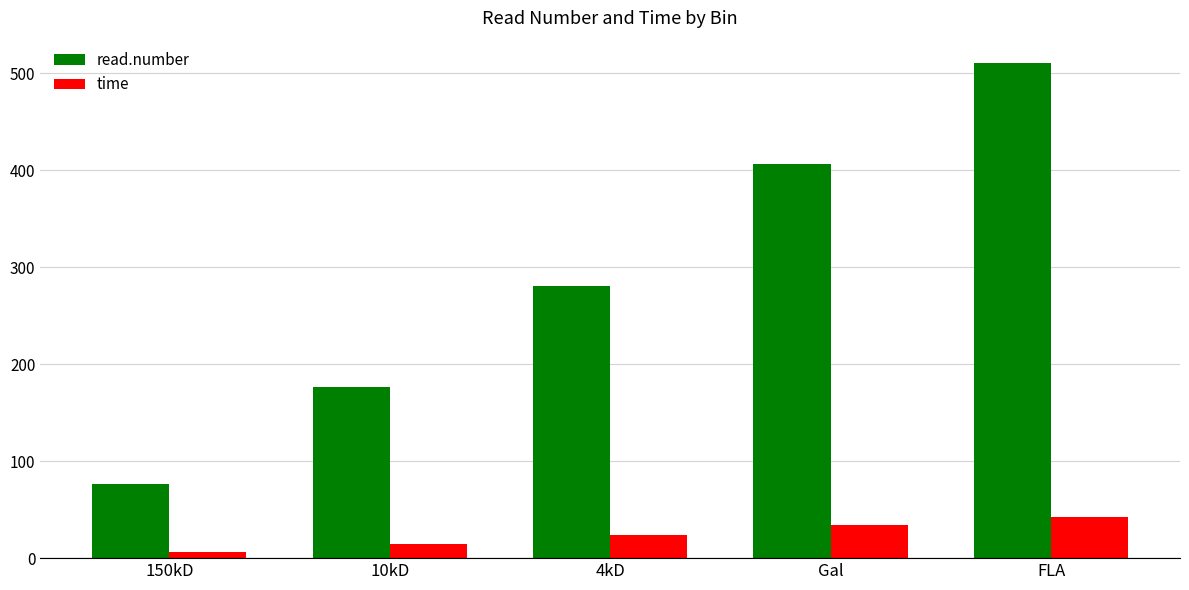

What is the sum of all read.number values?

1452.0